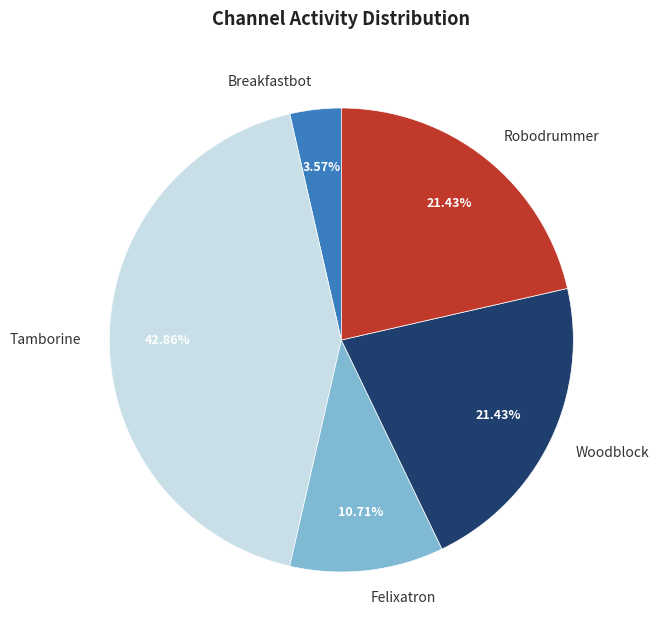

To the nearest percent, what is the combined percentage of Robodrummer and Tamborine?

64%